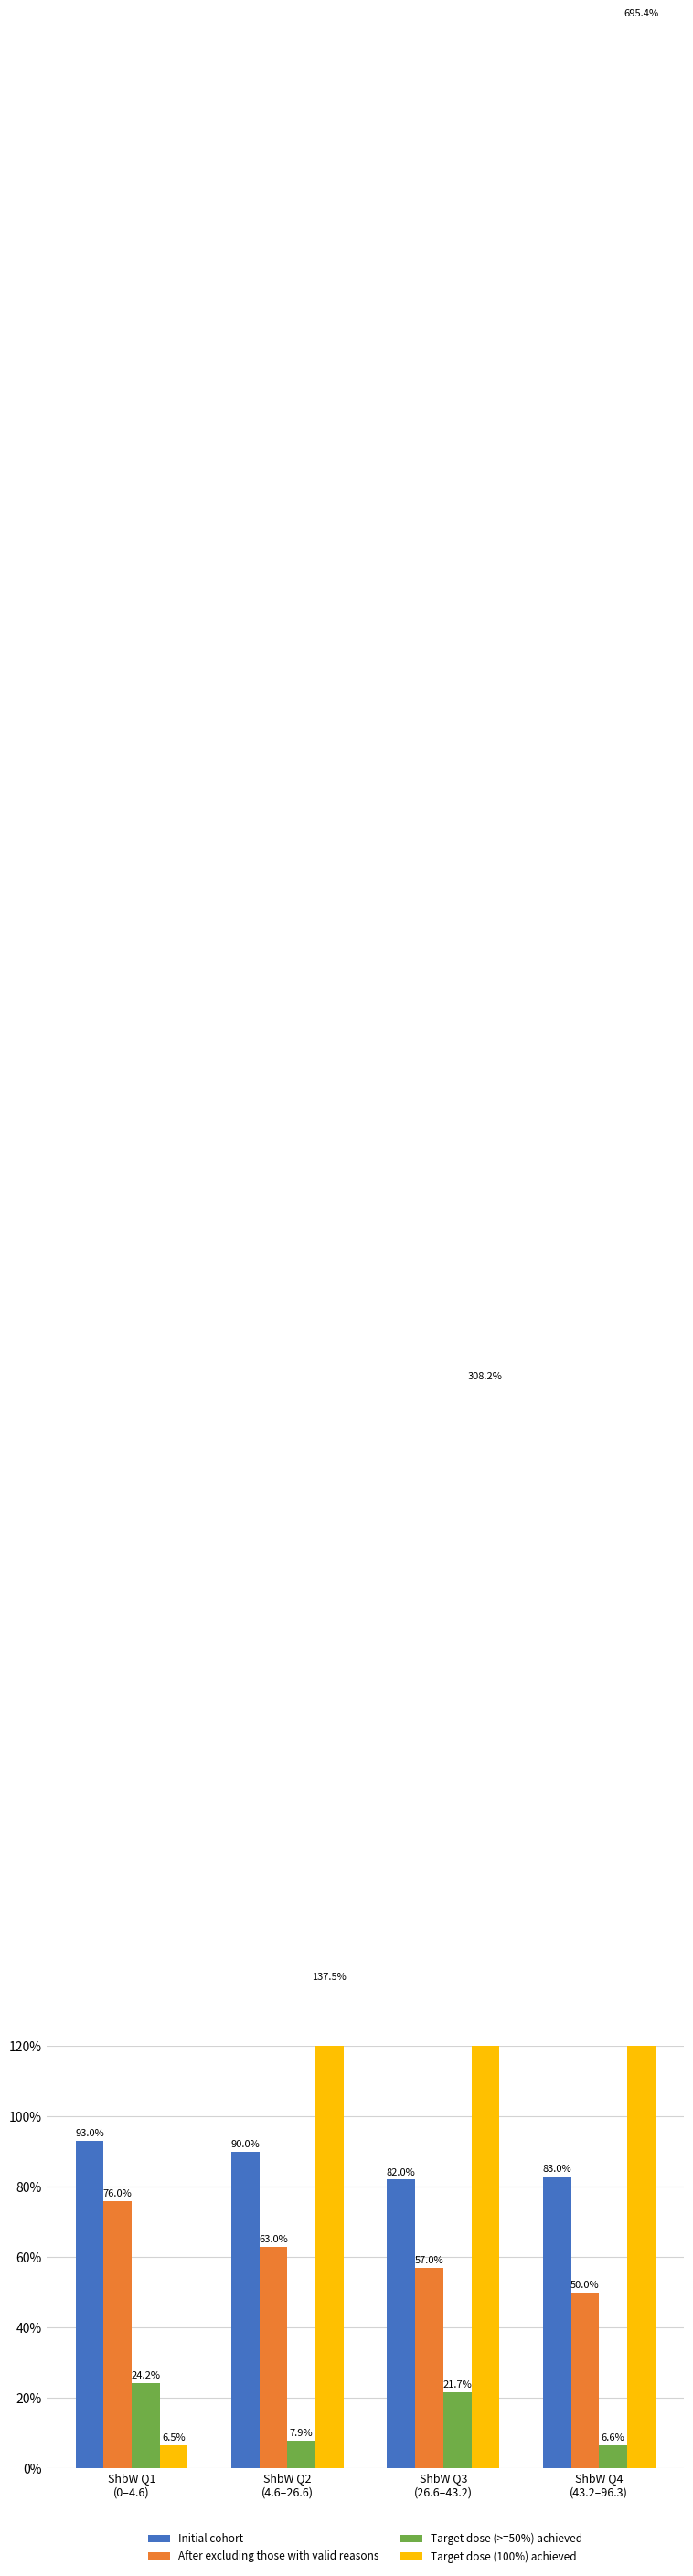

How many groups of bars are there?

4